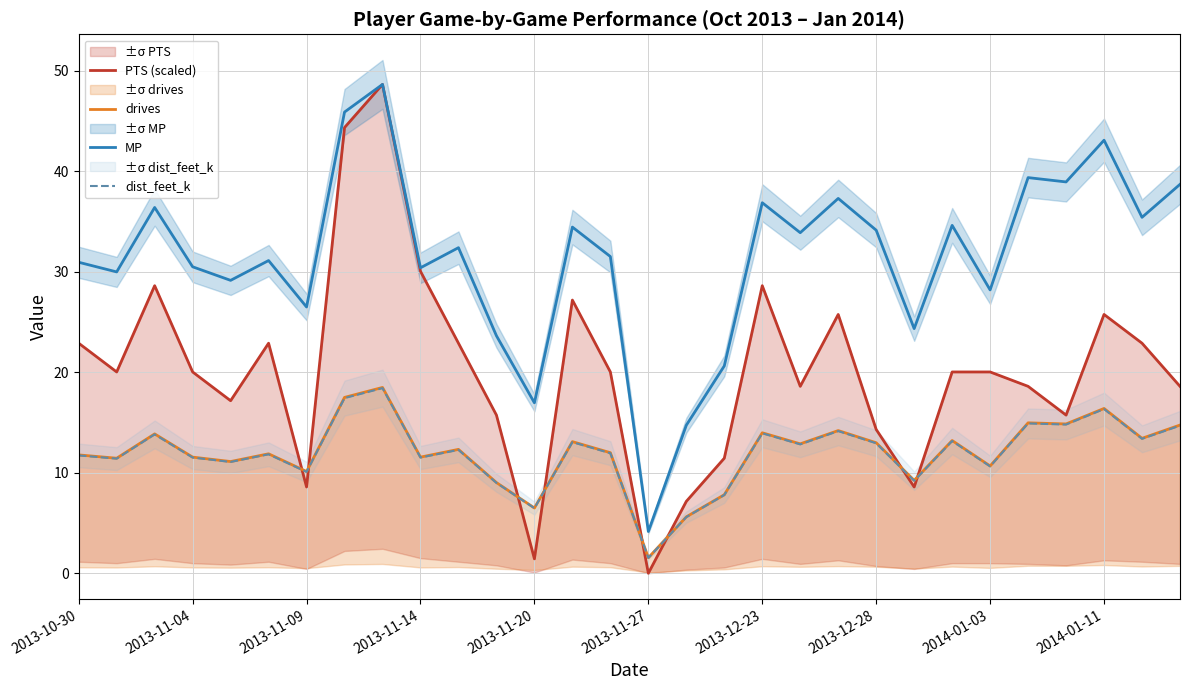

How many data points in MP are above 32?

15